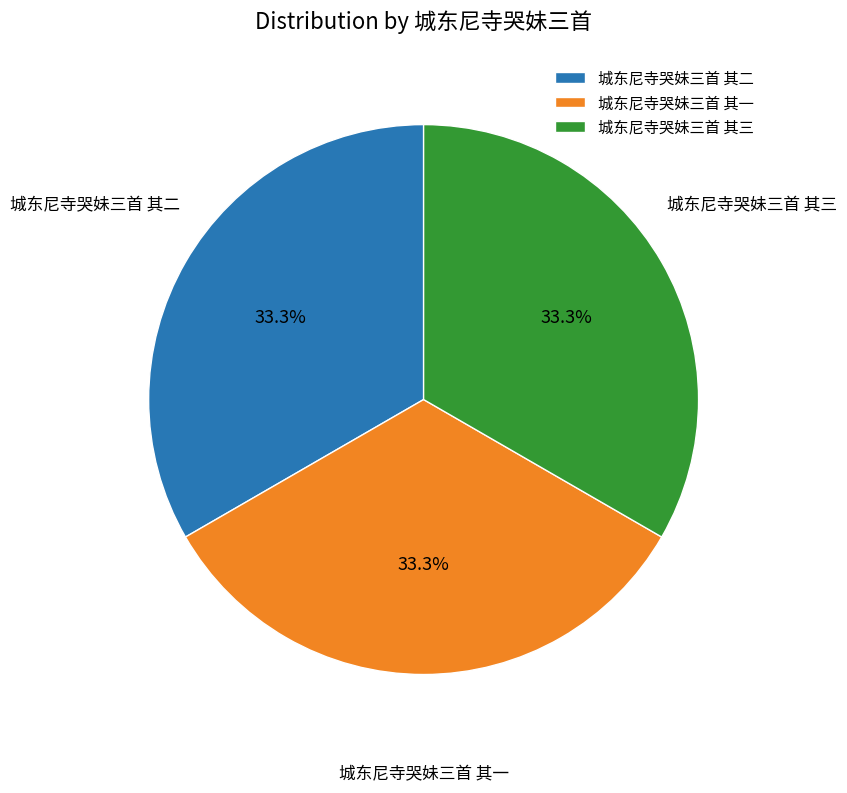

How many segments does this pie chart have?

3